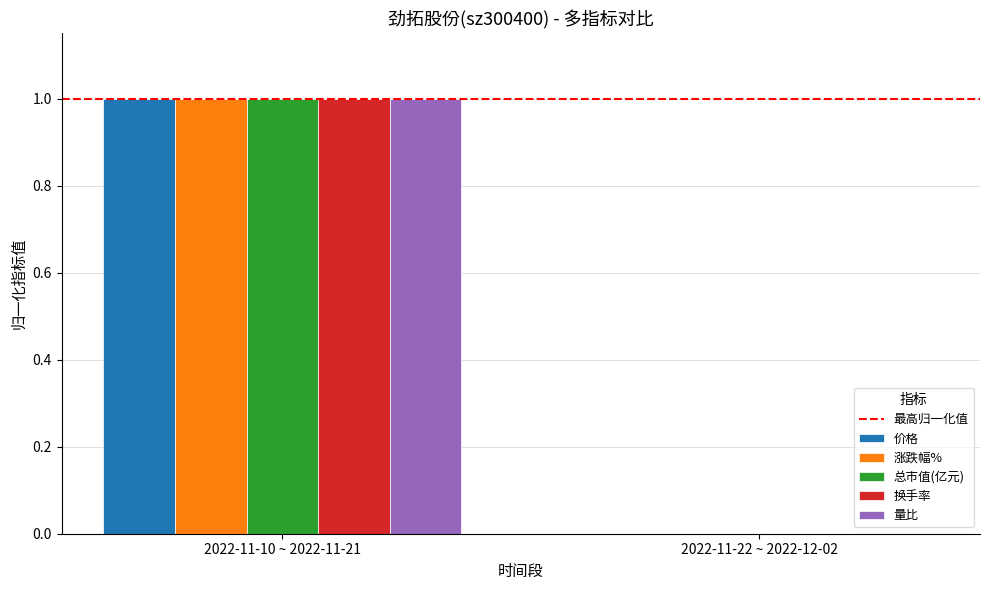

At which label does 涨跌幅% reach its peak?

2022-11-10 ~ 2022-11-21